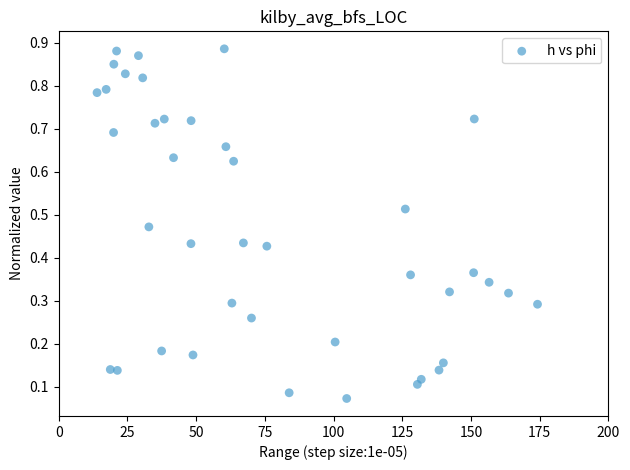

What is the range of X values (max minus min)?

160.2